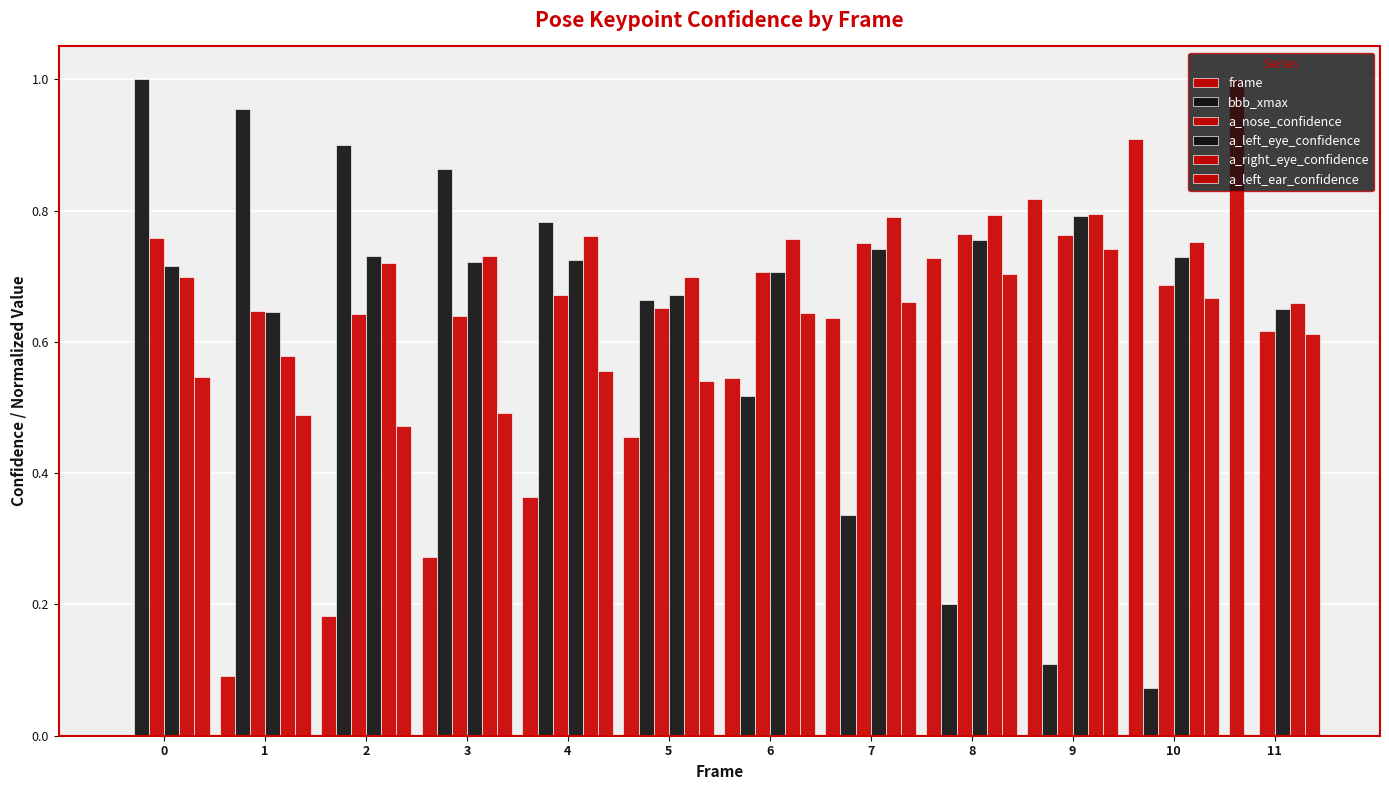

What is the total value across all series at 11?

3.5